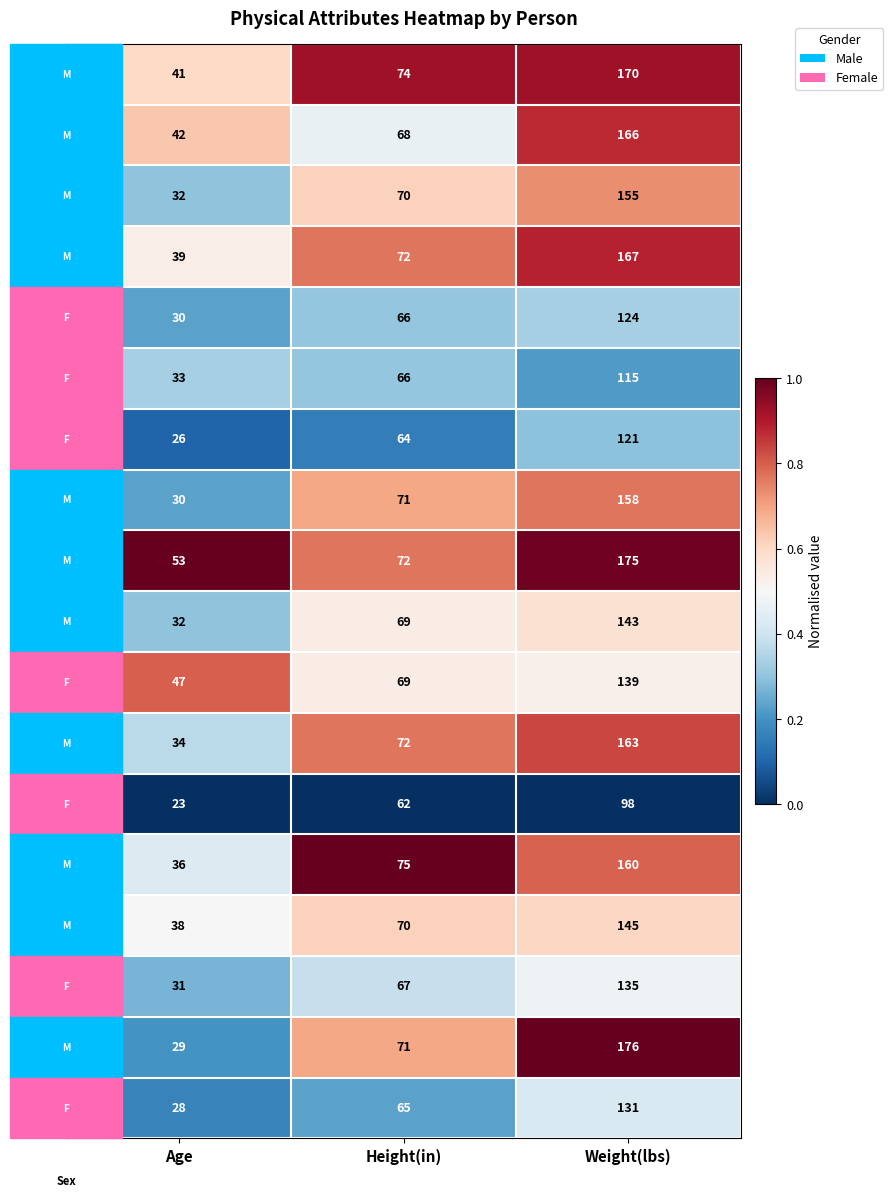

Count the number of categories in the chart.

3